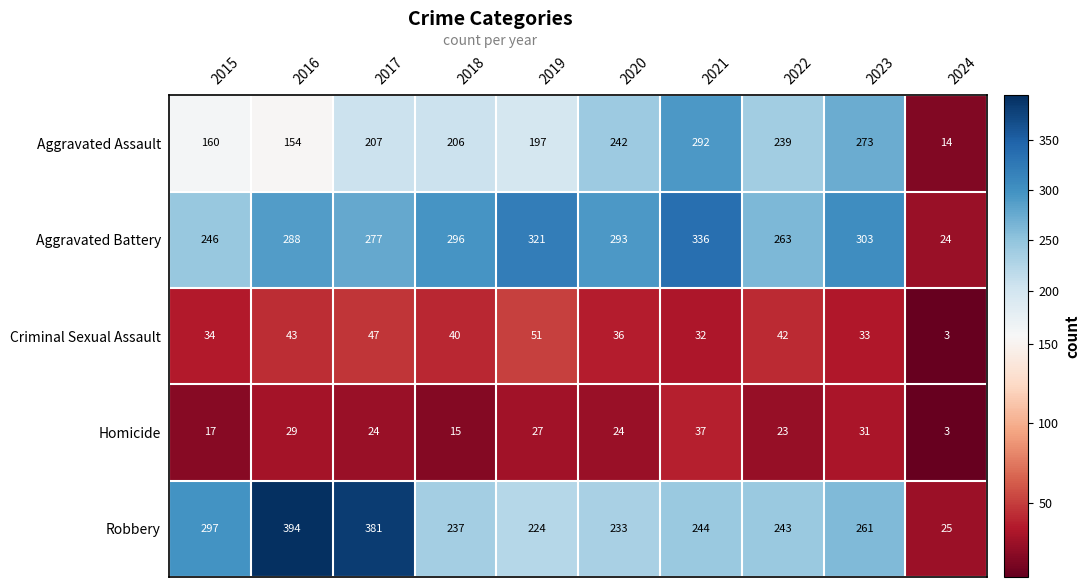

At how many categories does at least one series exceed 363?

2